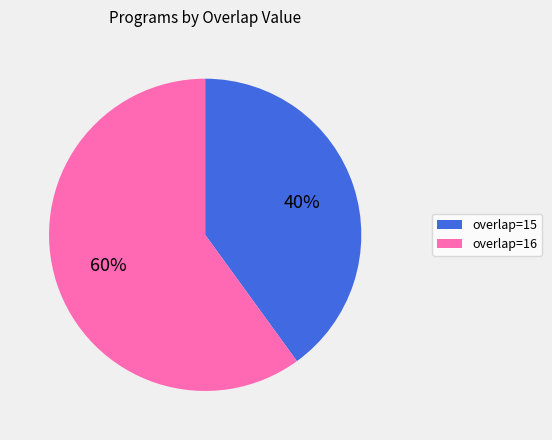

To the nearest percent, what is the combined percentage of overlap=16 and overlap=15?

100%